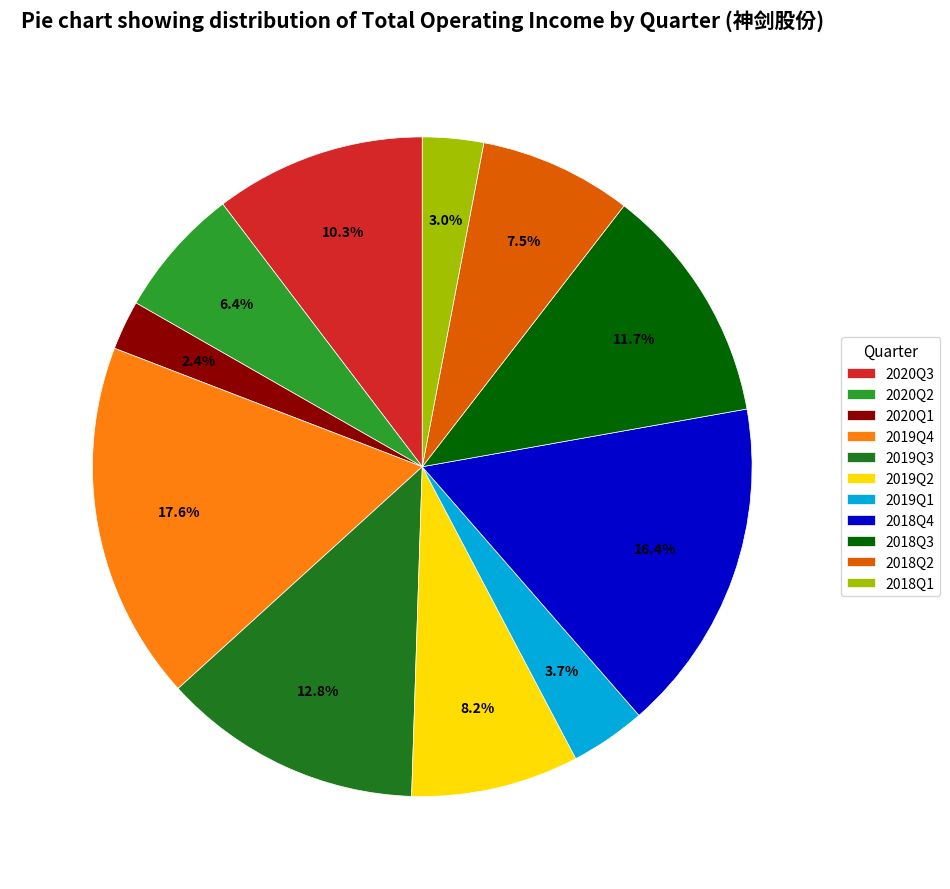

Between 2019Q3 and 2019Q2, which is larger?

2019Q3